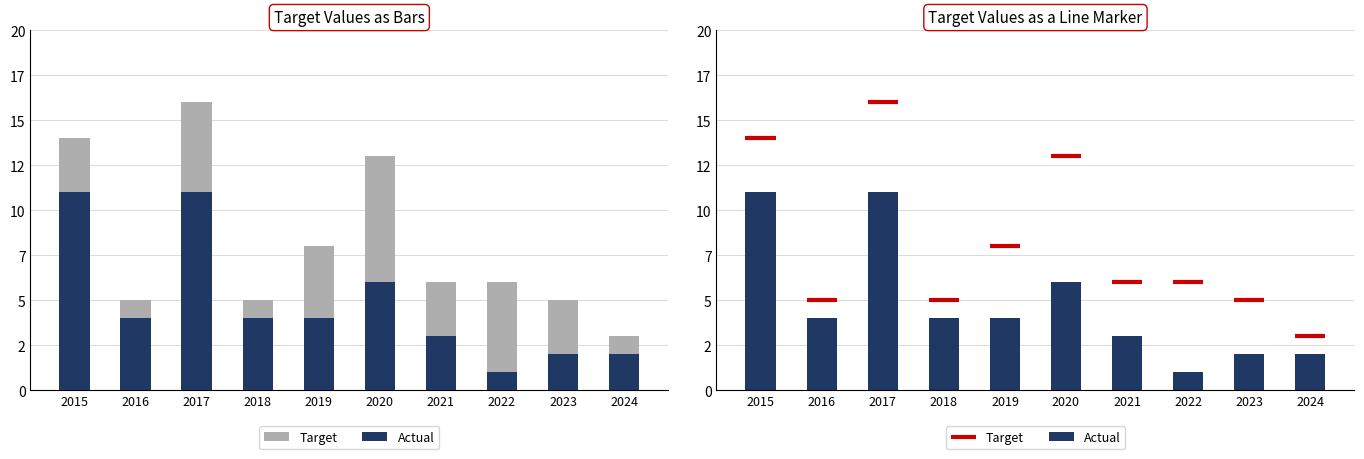

What are all the series names shown in the legend?

Target, Actual